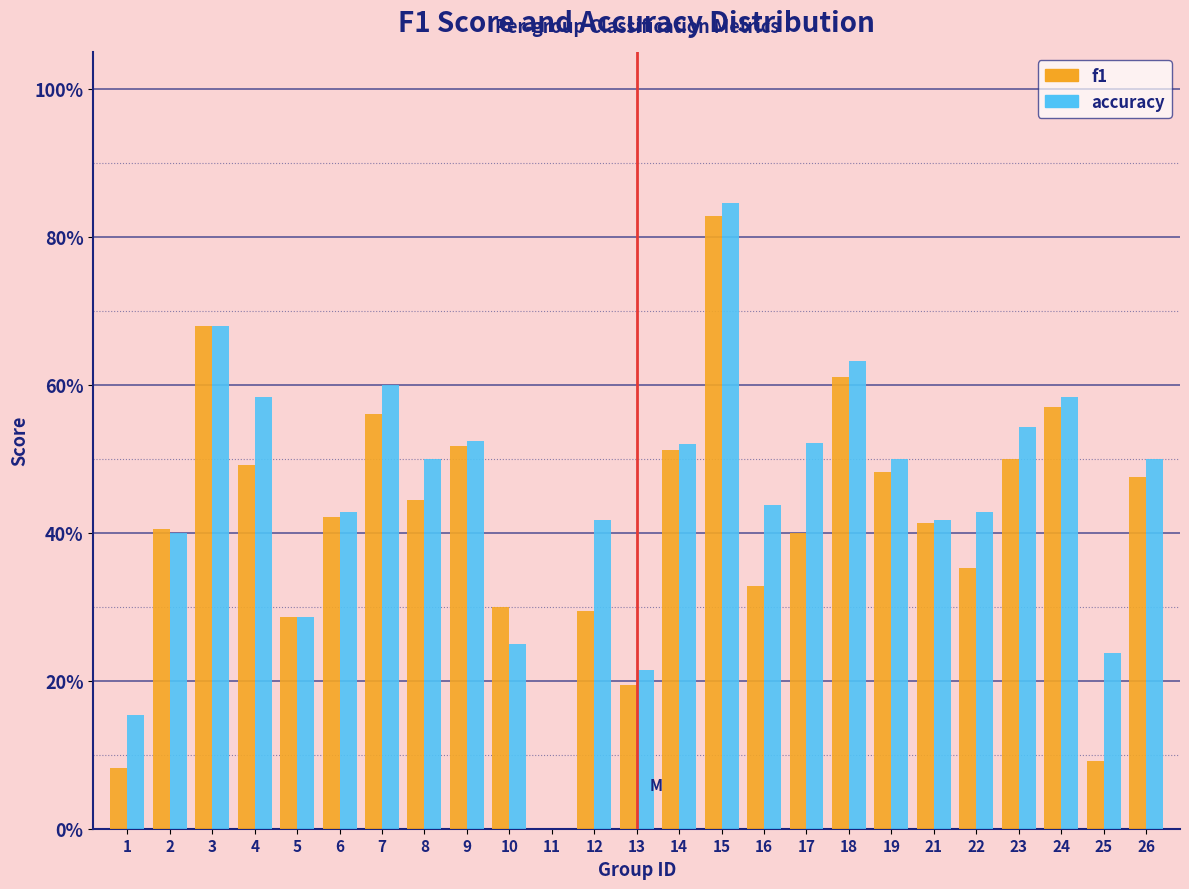

What are all the series names shown in the legend?

f1, accuracy